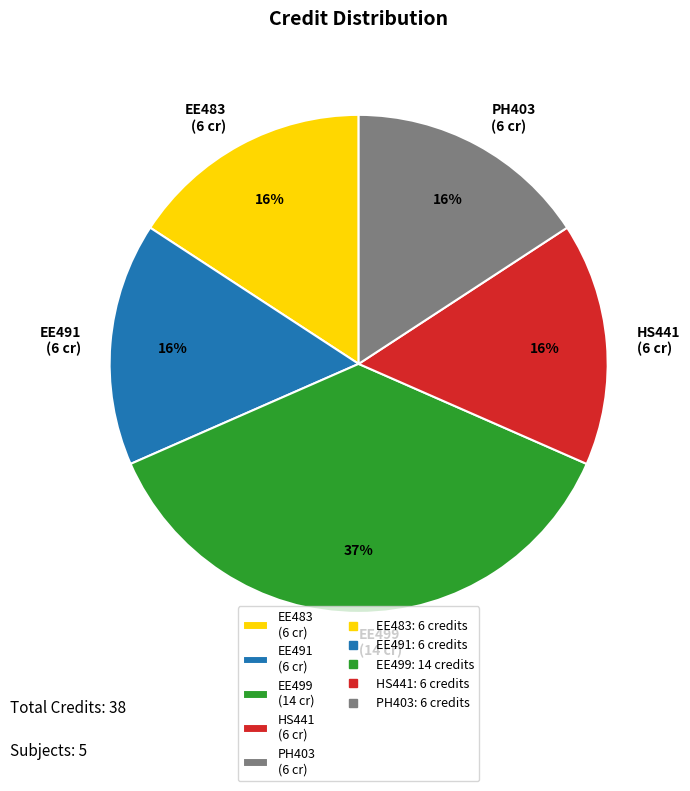

Which slice is the largest?

EE499 (14 cr)